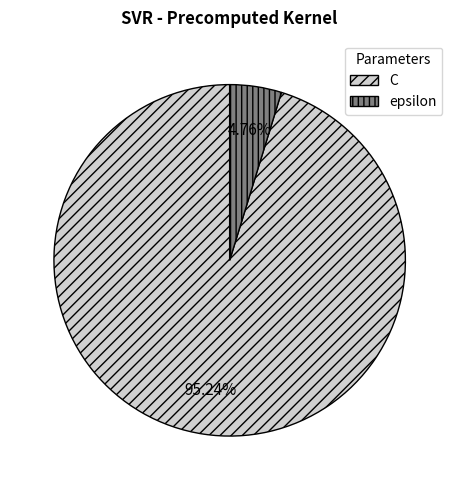

Is it true that epsilon is 5% of the pie?

True